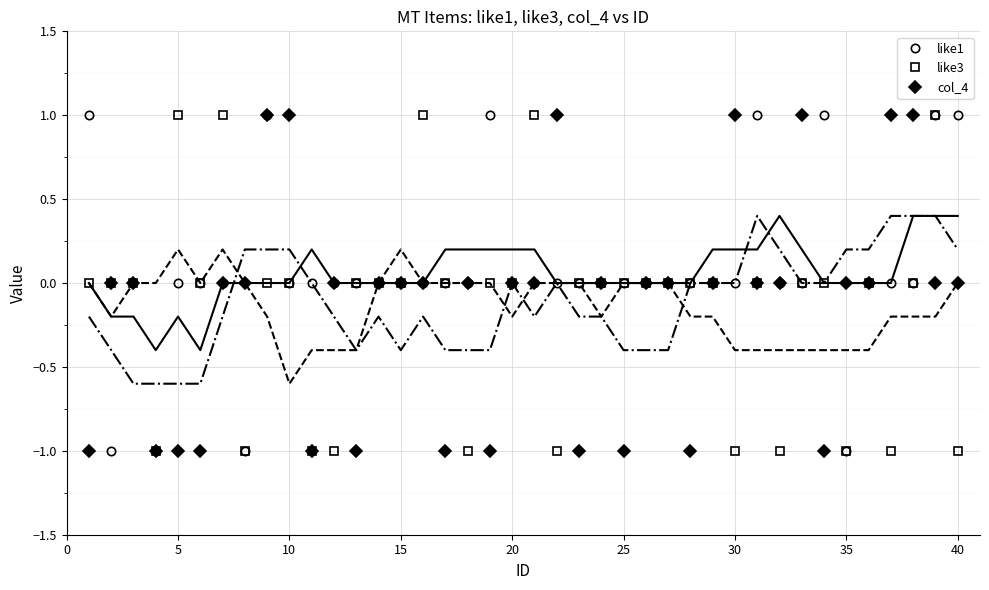

Reading right to left, list all the values displayed in this chart.

like1: 1	1	0	0	0	-1	1	0	0	1	0	0	0	0	0	0	0	0	0	0	0	1	0	0	0	0	0	0	0	0	0	1	-1	0	0	0	-1	0	-1	1
like3: -1	1	0	-1	0	-1	0	0	-1	0	-1	0	0	0	0	0	0	0	-1	1	0	0	-1	0	1	0	0	0	-1	-1	0	0	-1	1	0	1	-1	0	0	0
col_4: 0	0	1	1	0	0	-1	1	0	0	1	0	-1	0	0	-1	0	-1	1	0	0	-1	0	-1	0	0	0	-1	0	-1	1	1	0	0	-1	-1	-1	0	0	-1